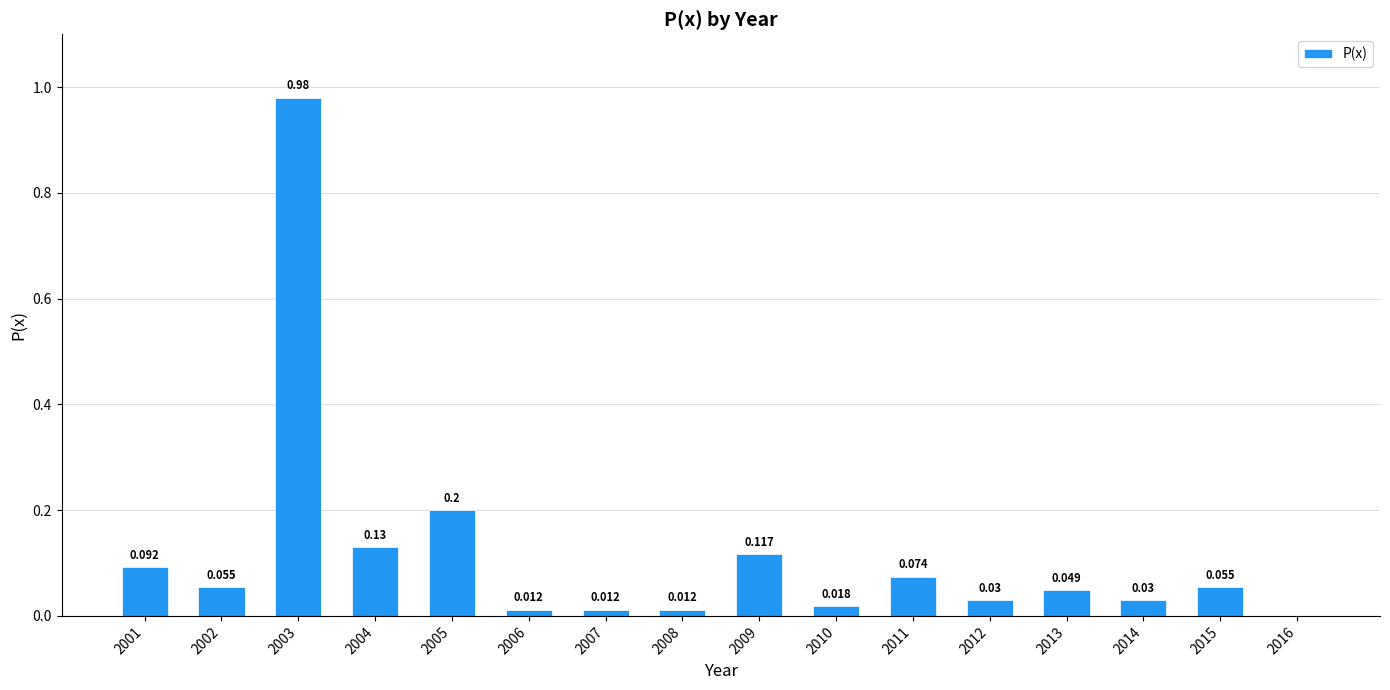

What is the maximum value shown in the chart?

1.0